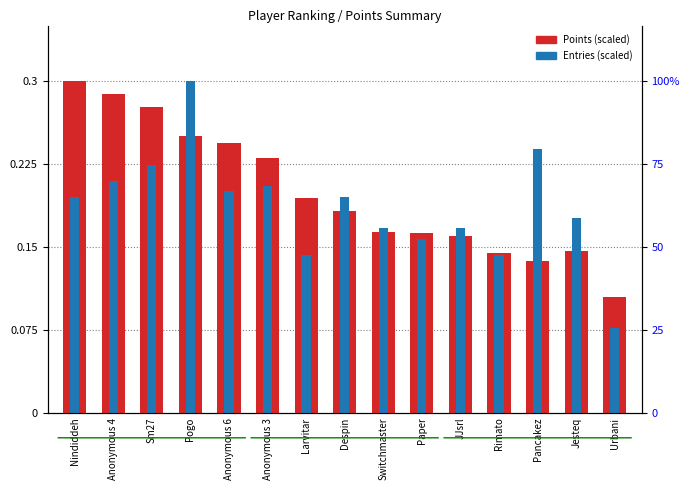

True or false: Points has a value of 0.2 at Rimato.

False